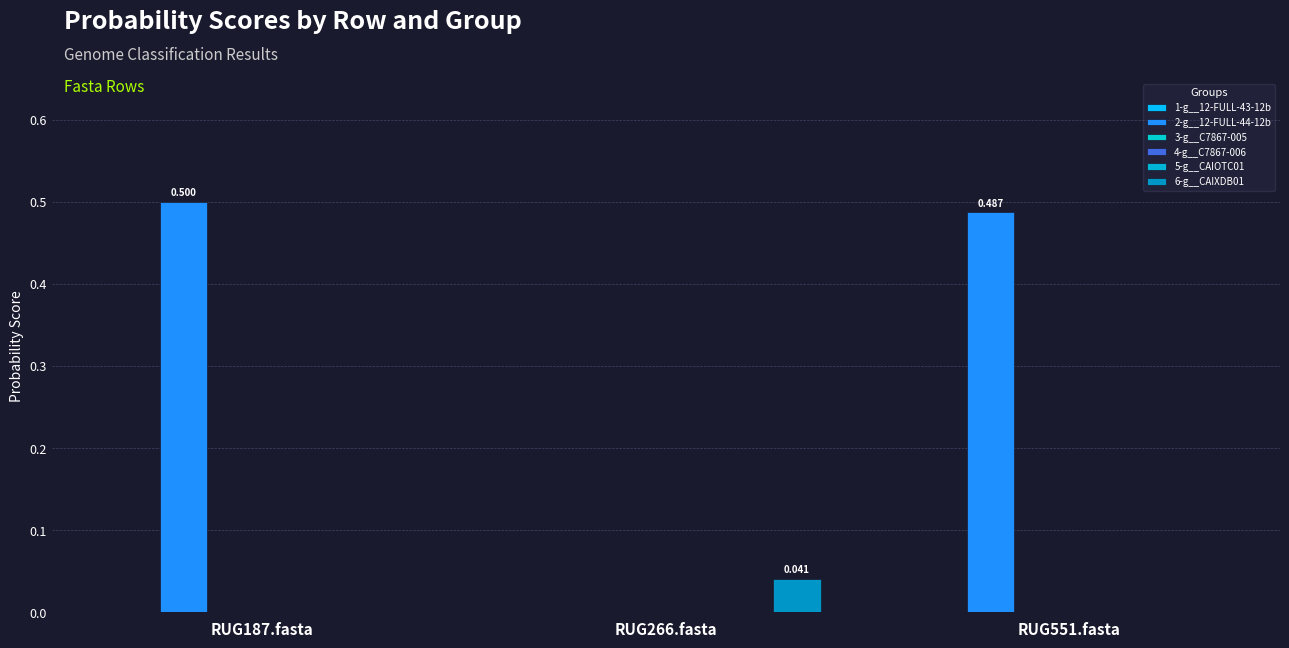

What is the label of the 1st bar from the left?

RUG187.fasta